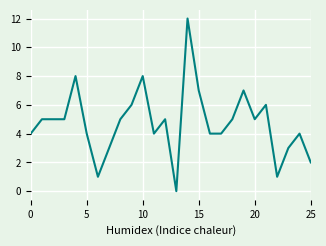

How many lines are shown in the chart?

1